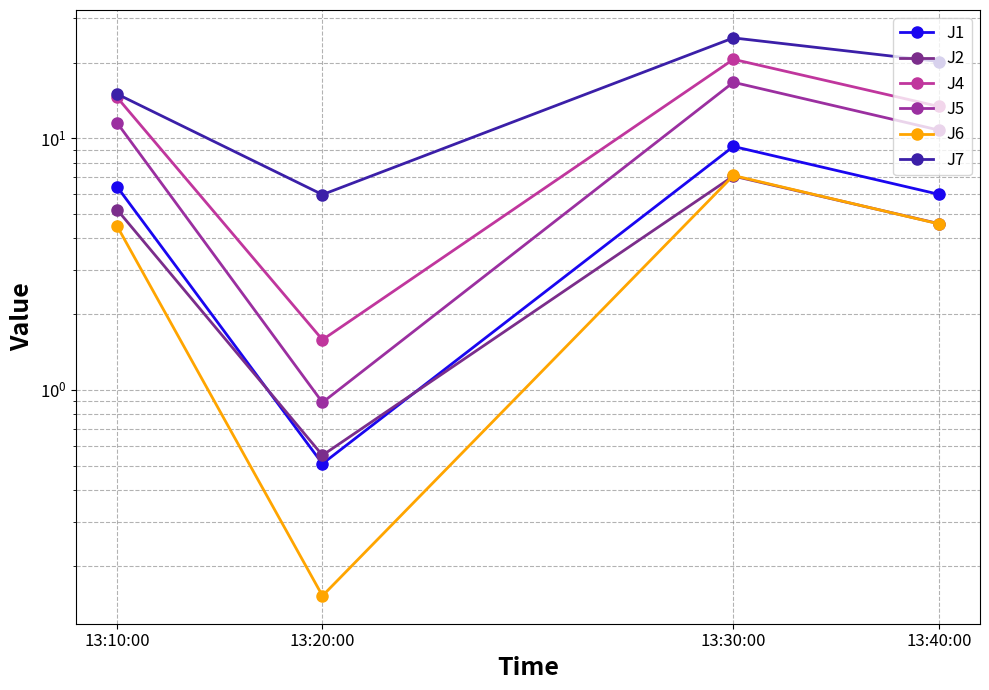

What is the minimum value shown in the chart?

0.2